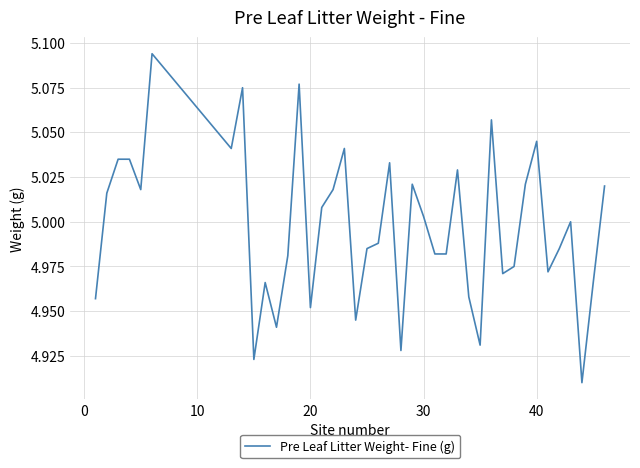

What is the value of the 6th point from the left?

5.1